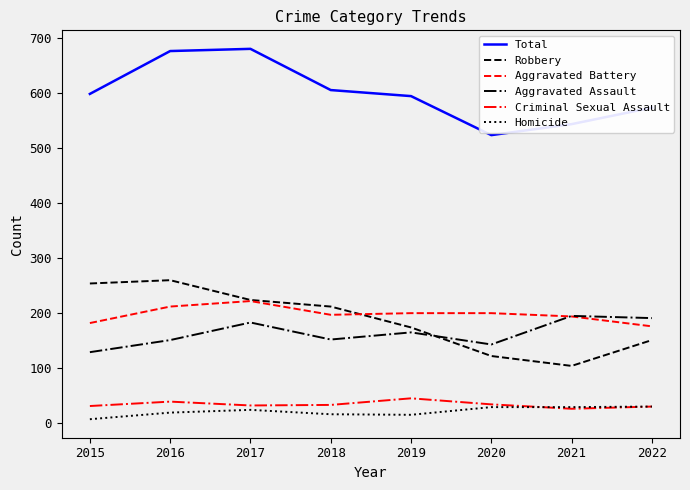

True or false: Robbery has a value of 253 at 2019.

False